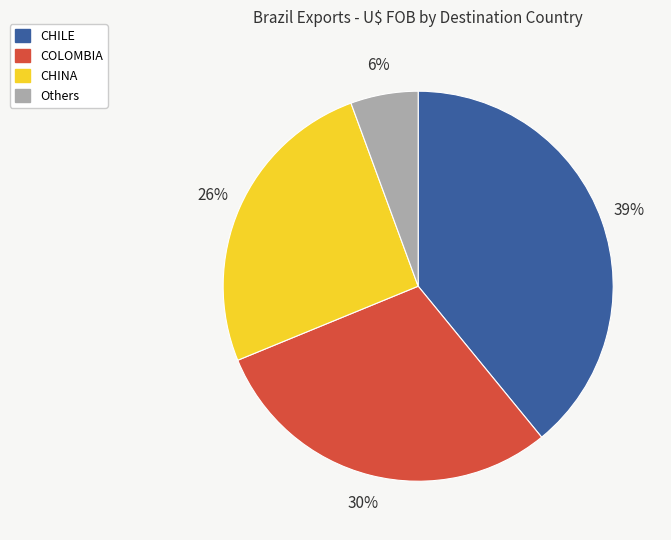

Is it true that CHINA is 26% of the pie?

True